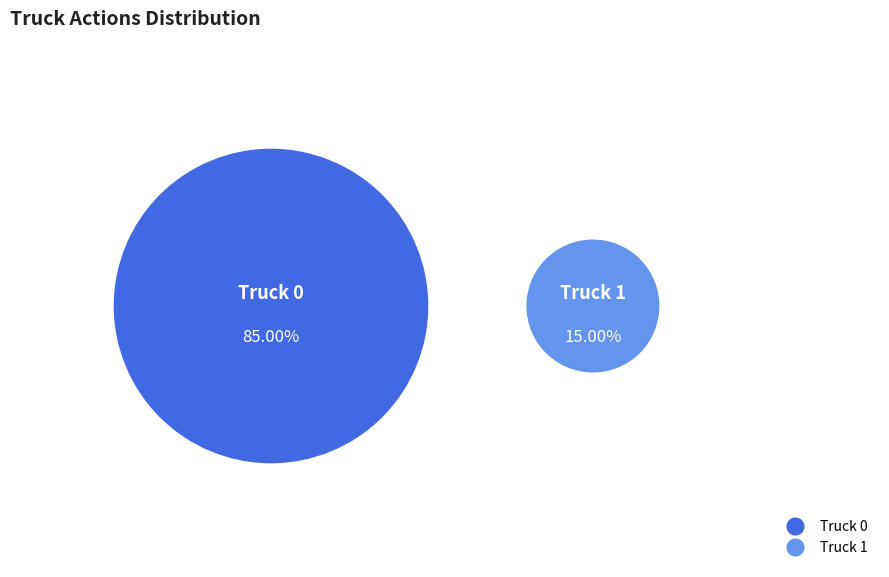

To the nearest percent, what is the average slice percentage?

50%